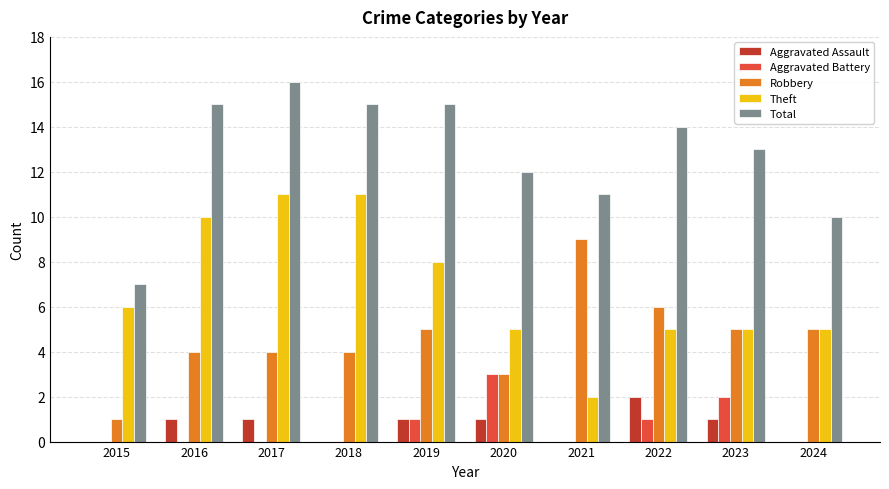

Is it true that Total equals 16 at 2017?

True